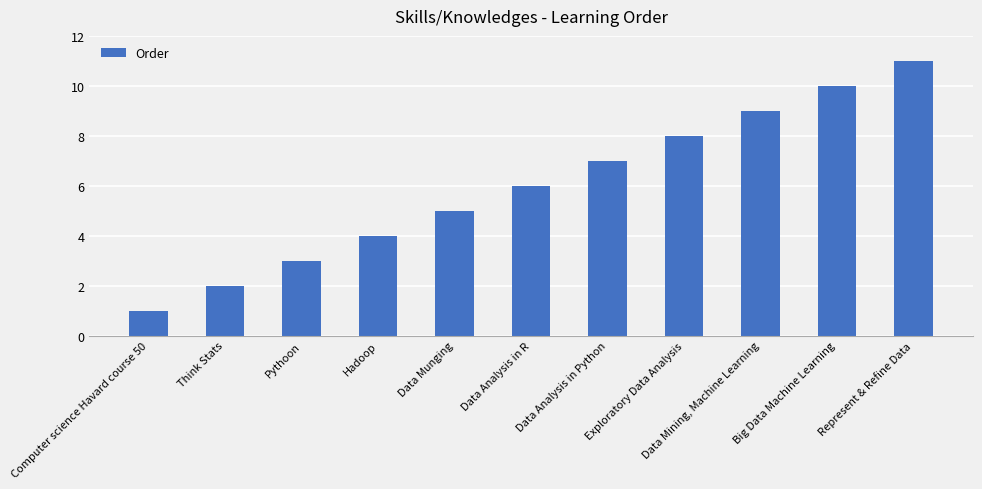

What is the label of the 10th bar from the left?

Big Data Machine Learning